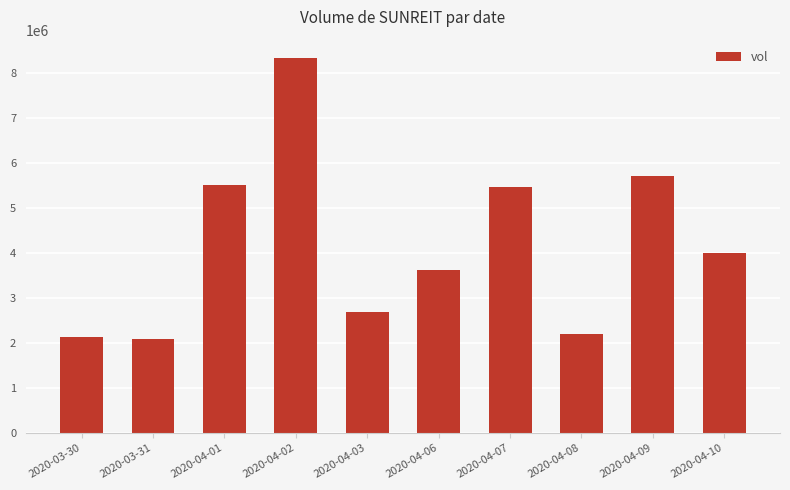

Where does the data first go above 3990200?

2020-04-01